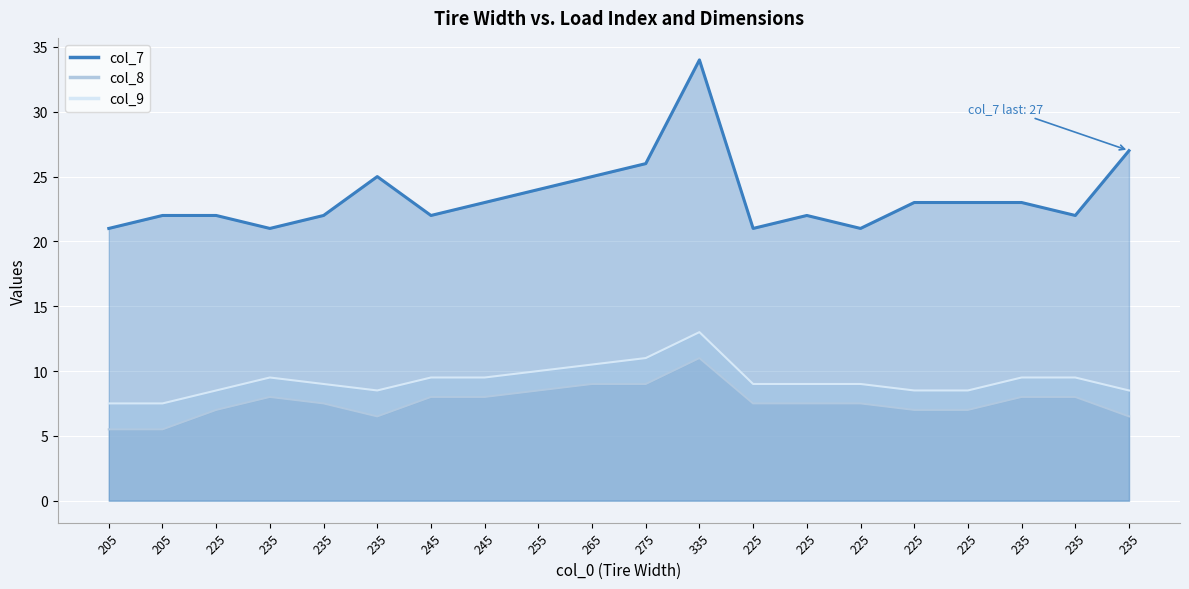

True or false: col_8 and col_9 cross at least once.

False